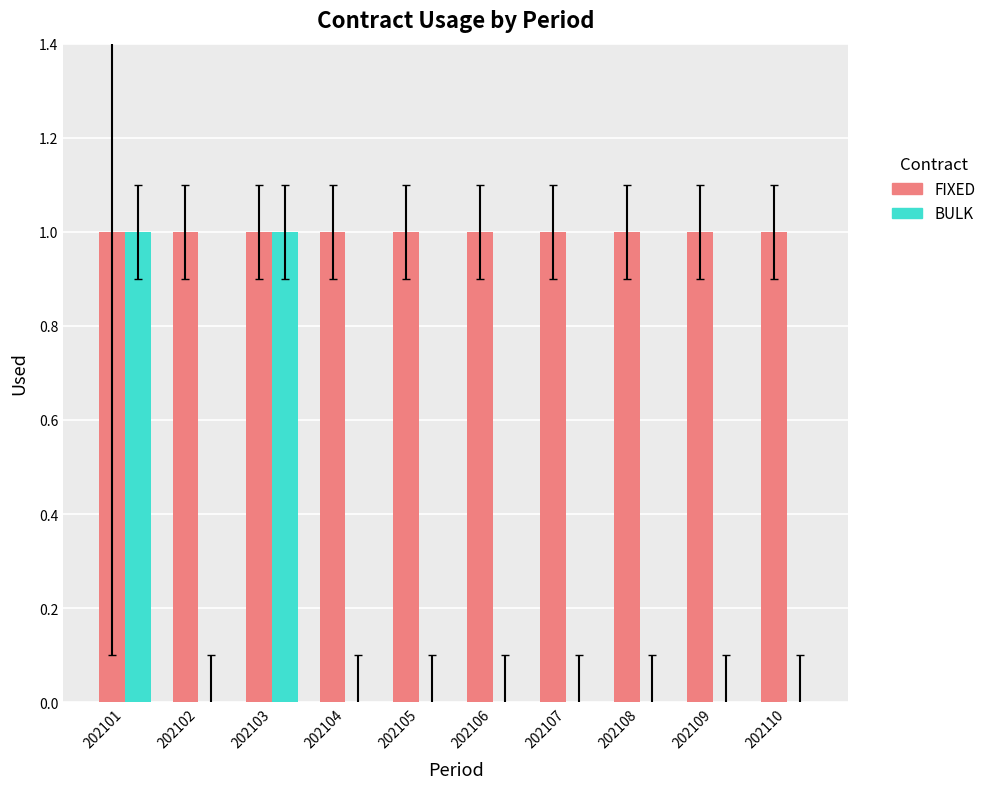

Reading left to right, transcribe all the data shown in this chart.

FIXED: 202101=1	202102=1	202103=1	202104=1	202105=1	202106=1	202107=1	202108=1	202109=1	202110=1
BULK: 202101=1	202102=0	202103=1	202104=0	202105=0	202106=0	202107=0	202108=0	202109=0	202110=0